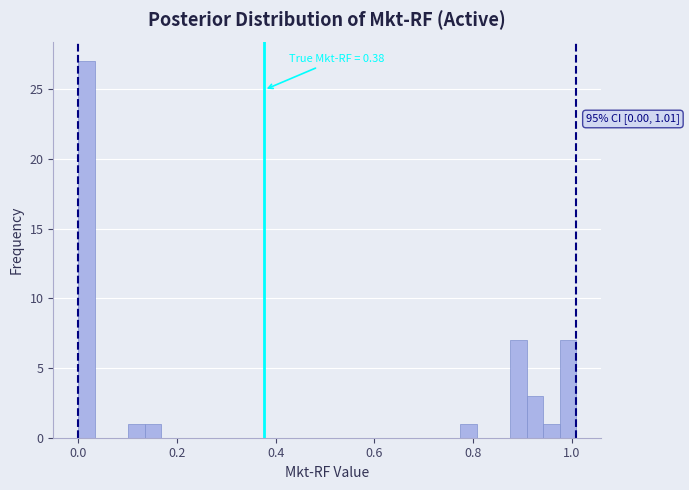

Around what value on the x-axis is the tallest bar? Give the approximate position of its centre, as read against the axis.

0.02